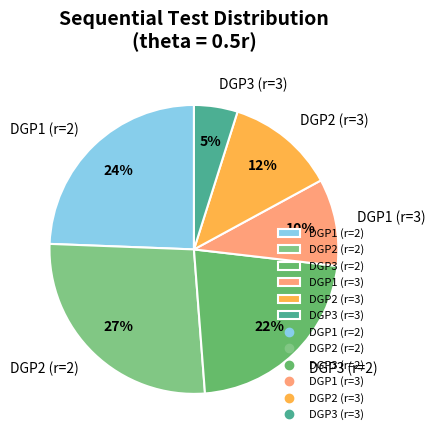

How many segments does this pie chart have?

6